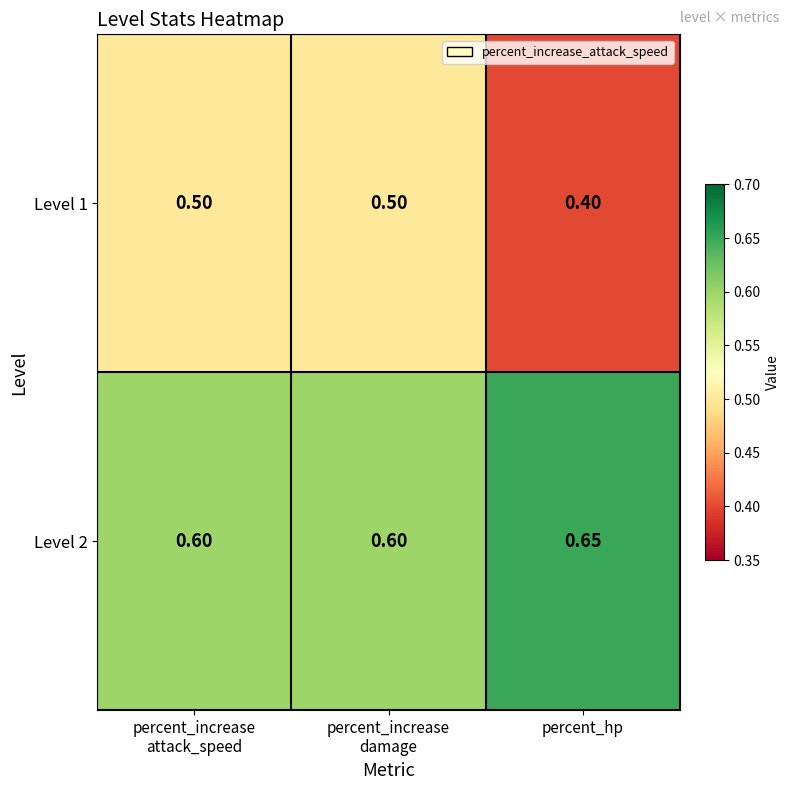

Is the value of Level 2 at percent_hp greater than the value of Level 1 at percent_hp?

Yes